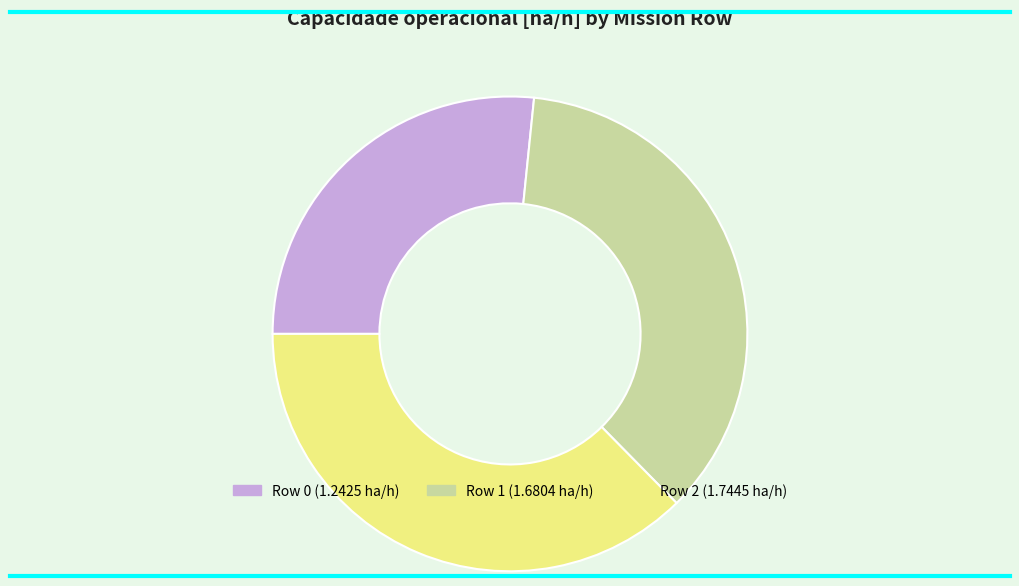

Is it true that Row 2 is 46% of the pie?

False